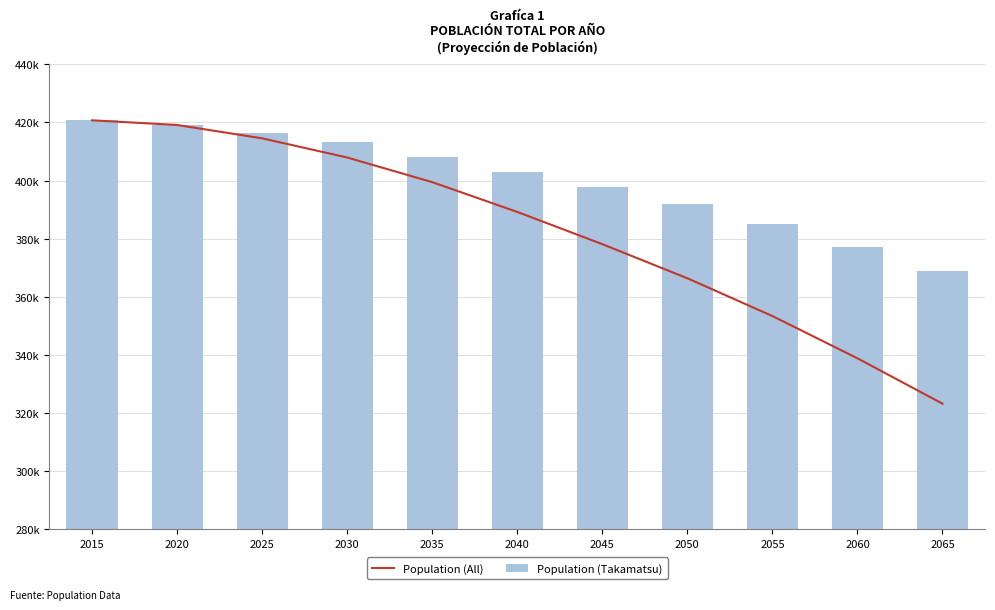

Where does the Population (All) series first go above 389216?

2015